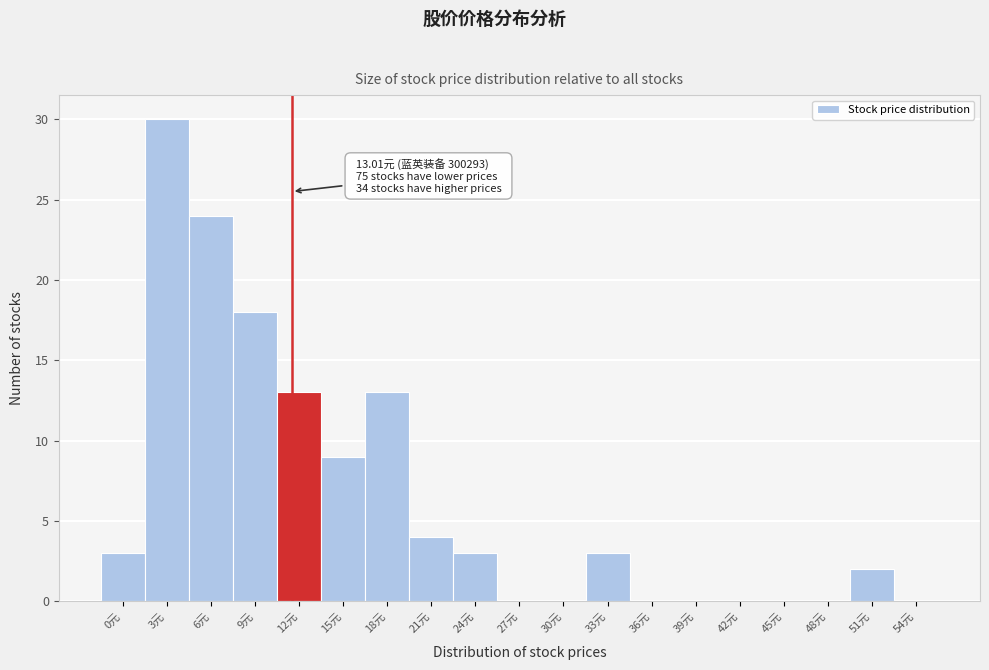

Reading right to left, what are all the values shown in this chart?

54元=0	51元=2	48元=0	45元=0	42元=0	39元=0	36元=0	33元=3	30元=0	27元=0	24元=3	21元=4	18元=13	15元=9	12元=13	9元=18	6元=24	3元=30	0元=3